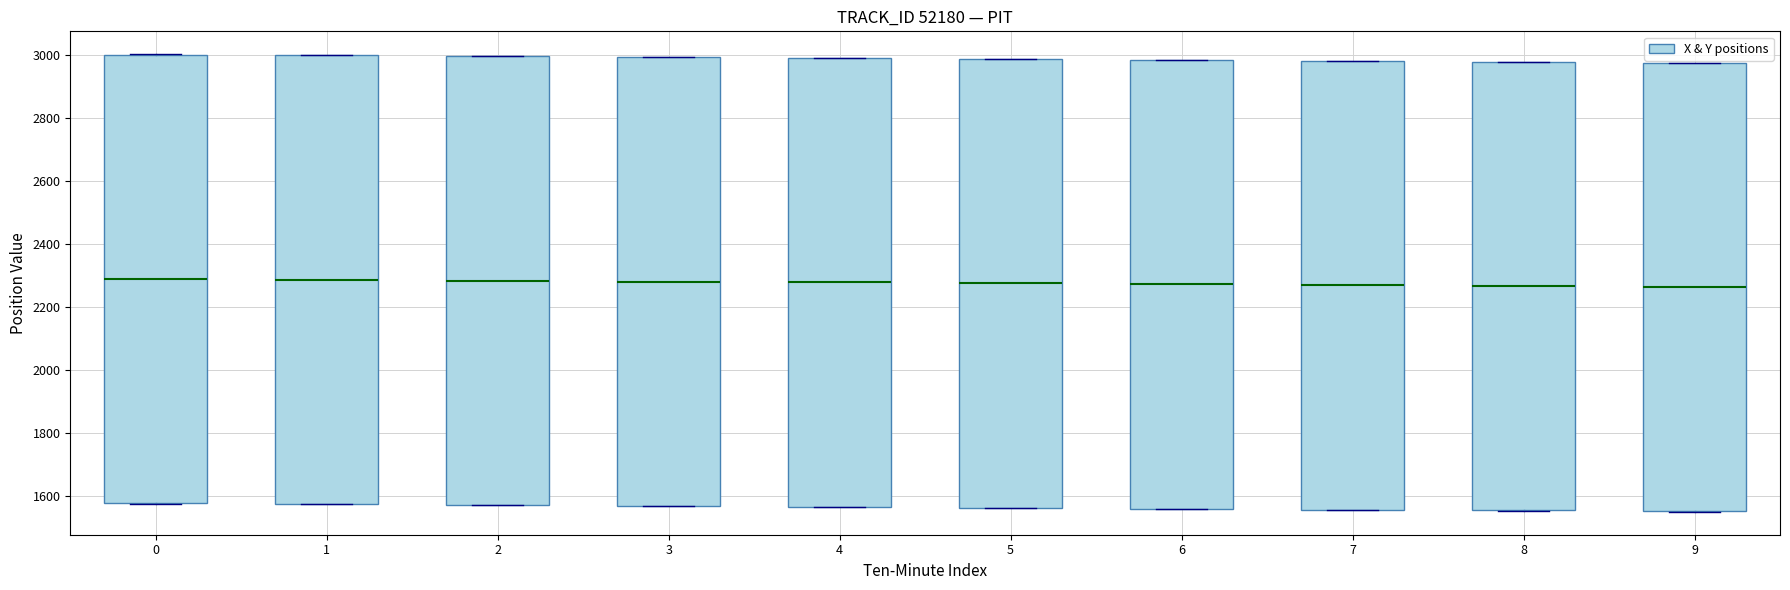

Where is the upper edge of the box at x = 3 on the y-axis? The values are not printed on the chart, so give them approximately, as read against the axis.

3000